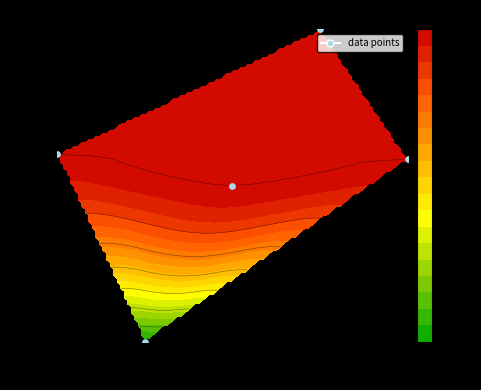

Reading right to left, what are all the values shown in this chart?

128	153	123	93	129